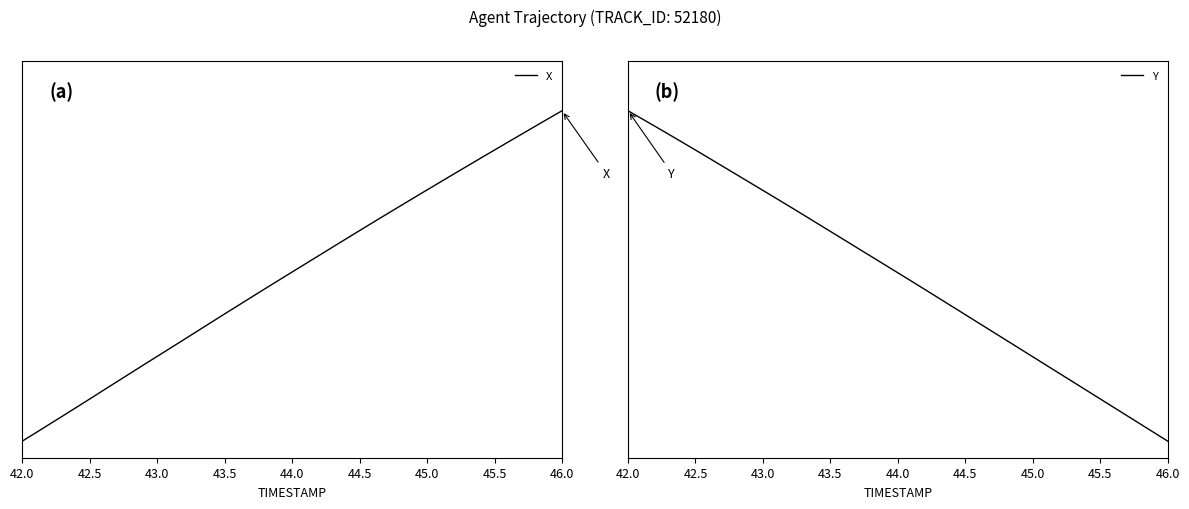

At which label does Y reach its peak?

42.0